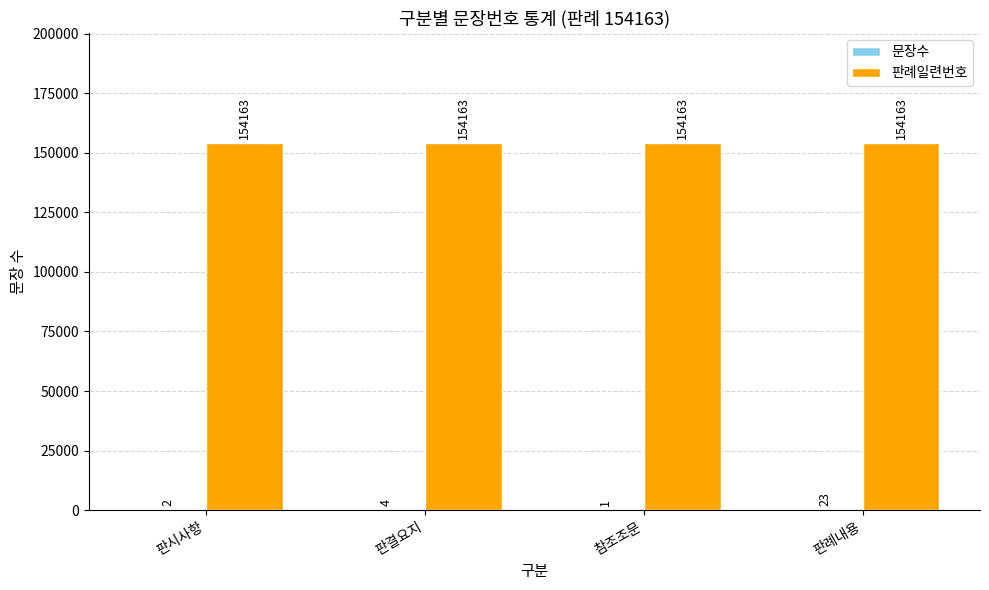

What is the sum of all 판례일련번호 values?

616652